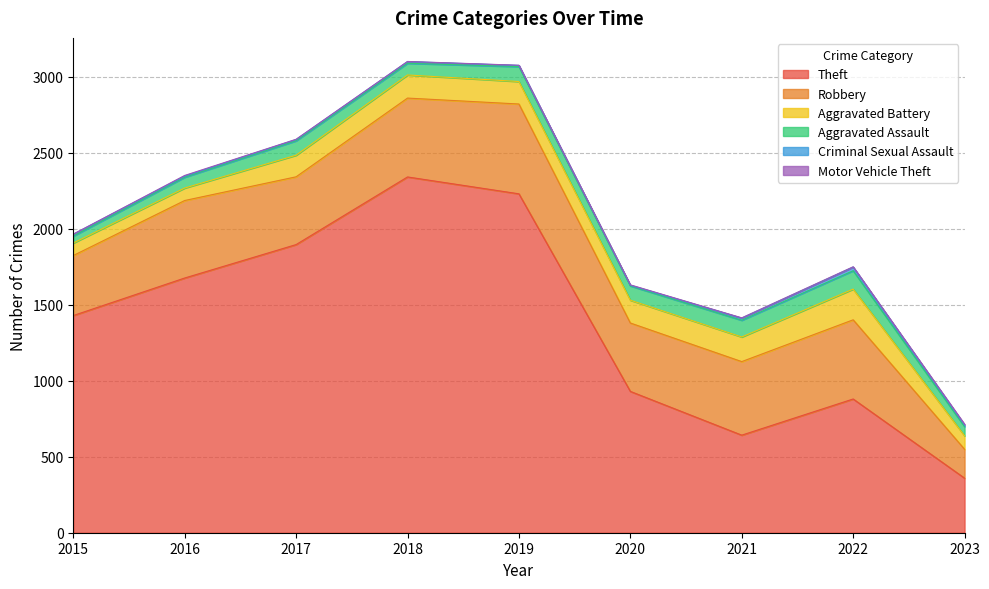

True or false: Aggravated Battery has a value of 223 at 2020.

False